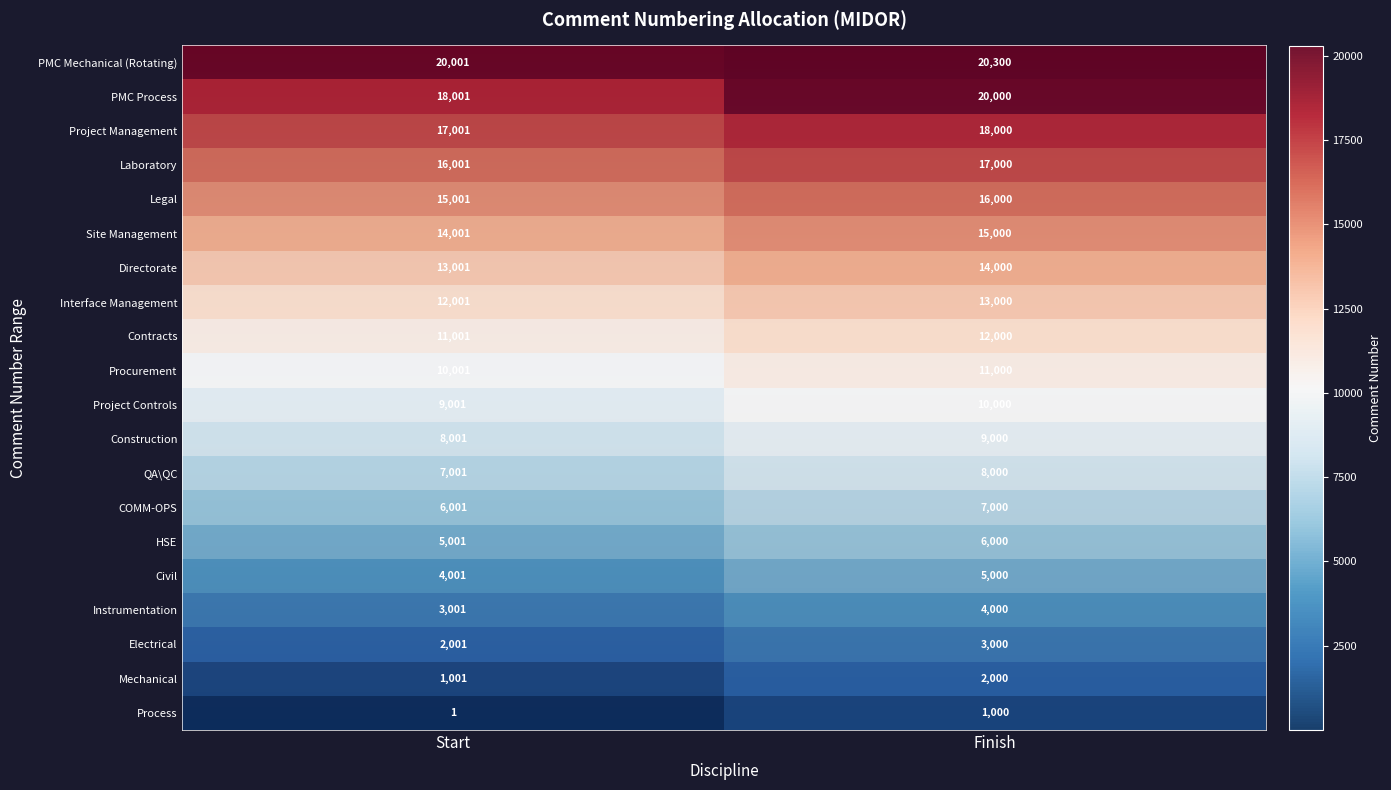

At which label is PMC Process closest to 19000?

Start